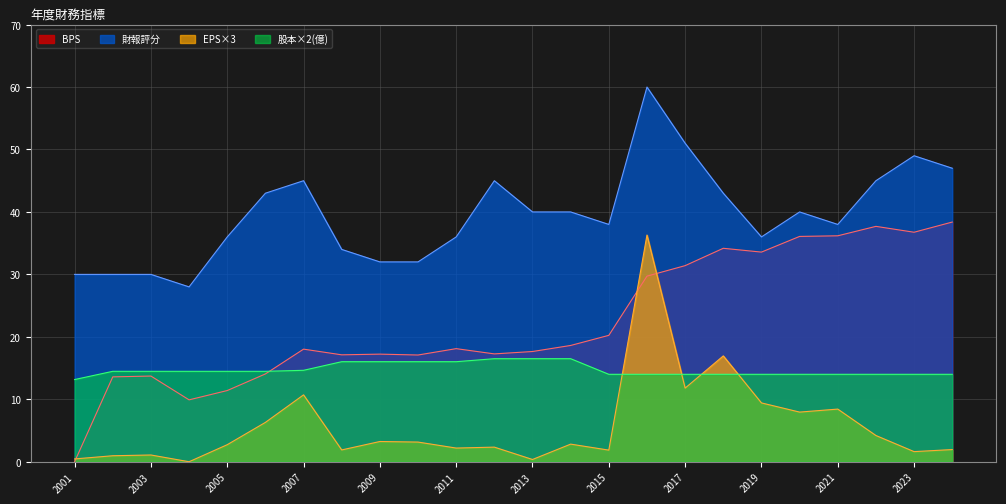

At which label is BPS closest to 19?

2014